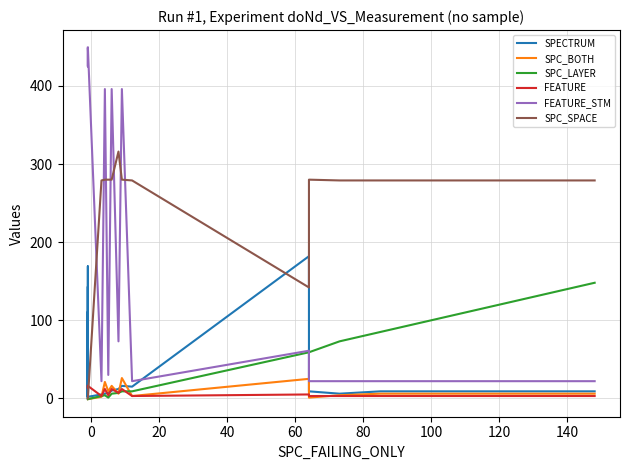

What is the difference between the second highest and minimum values in the SPC_BOTH series?

26